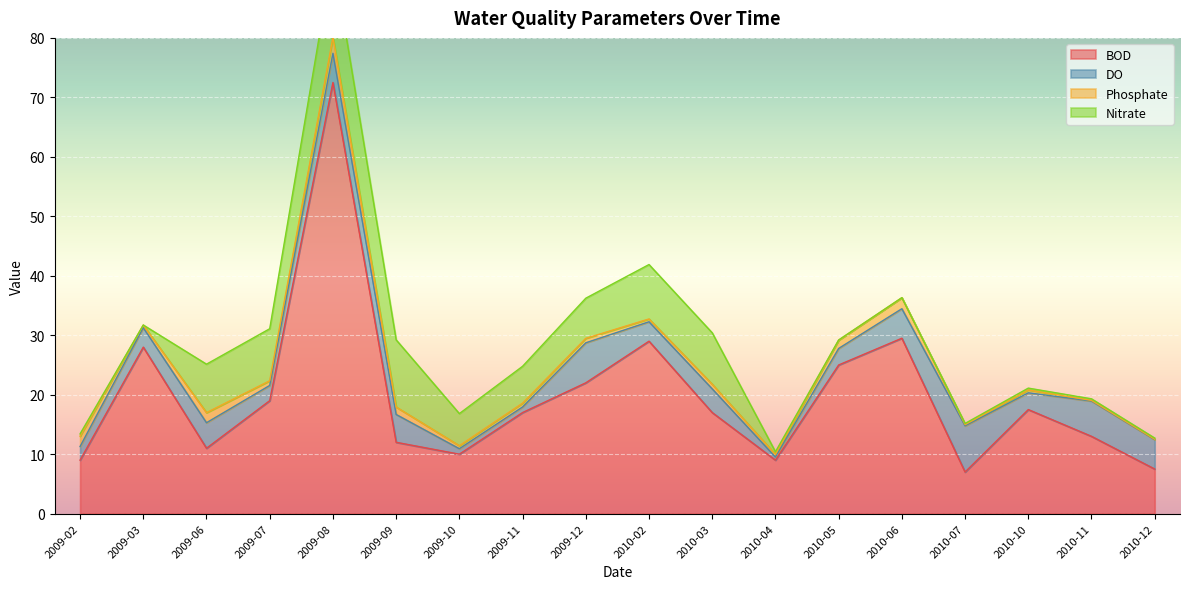

What is the difference between the second highest and minimum values in the Nitrate series?

11.3